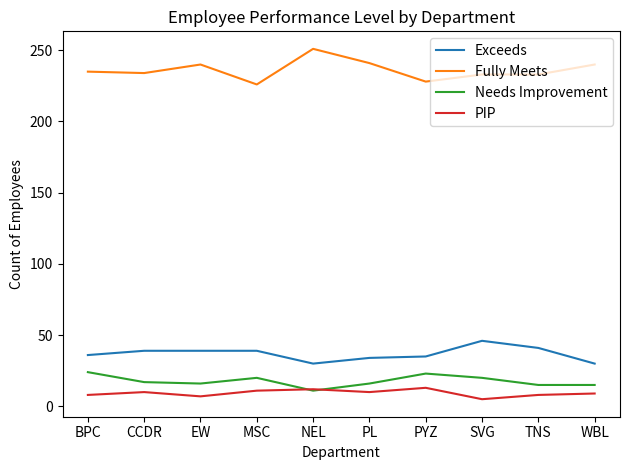

True or false: Exceeds and Fully Meets cross at least once.

False